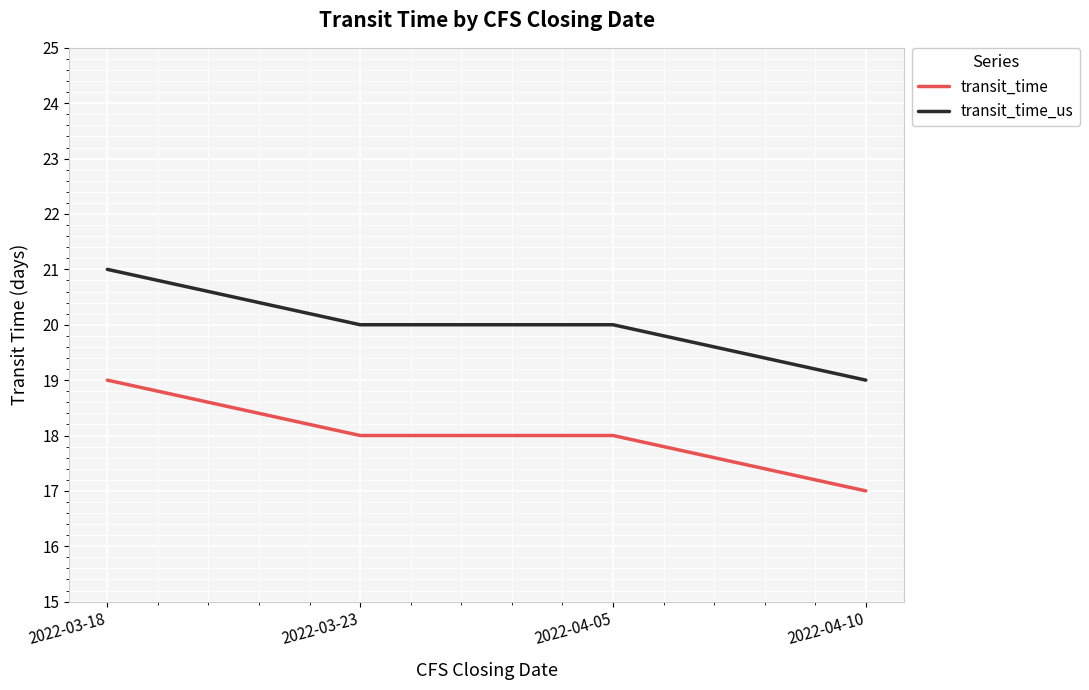

Reading left to right, transcribe all the data shown in this chart.

transit_time: 19	18	18	17
transit_time_us: 21	20	20	19